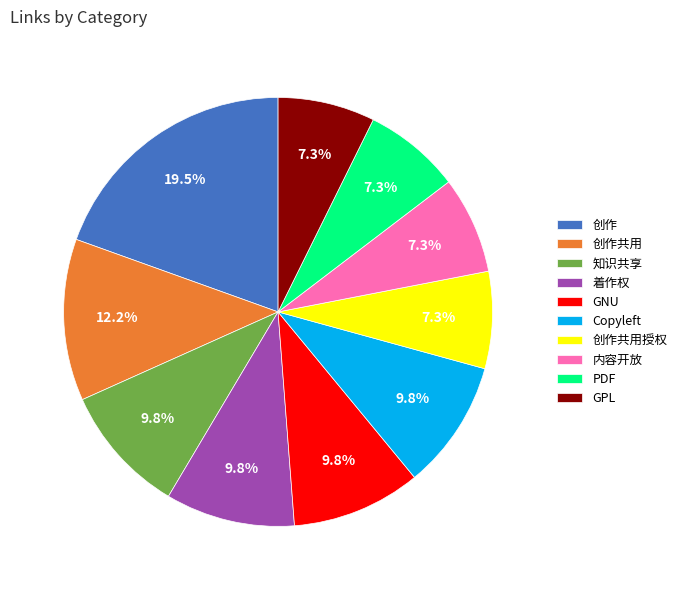

What is the largest slice in the pie chart?

创作